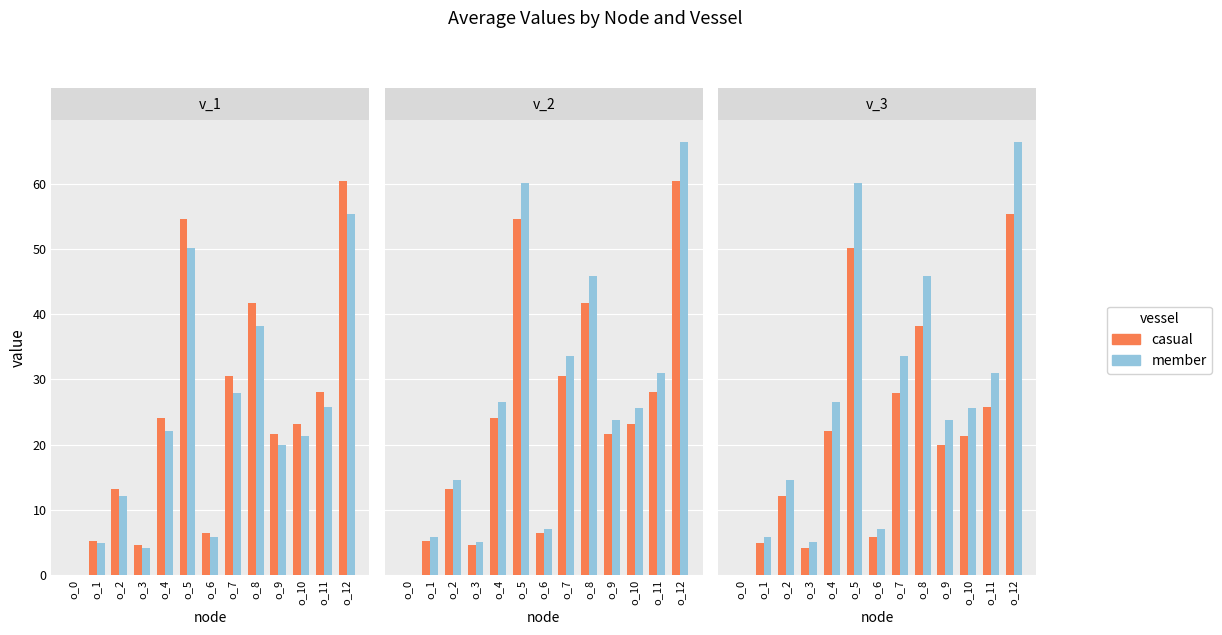

Does the chart contain stacked bars?

No